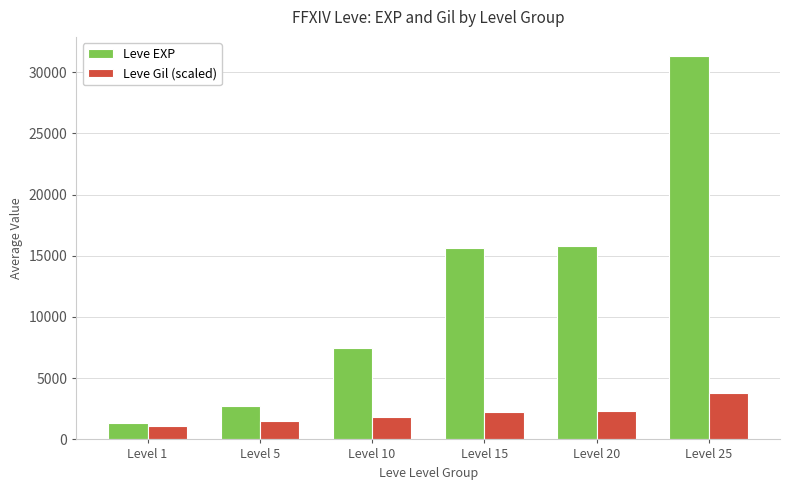

What is the sum of all Leve EXP values?

74272.0